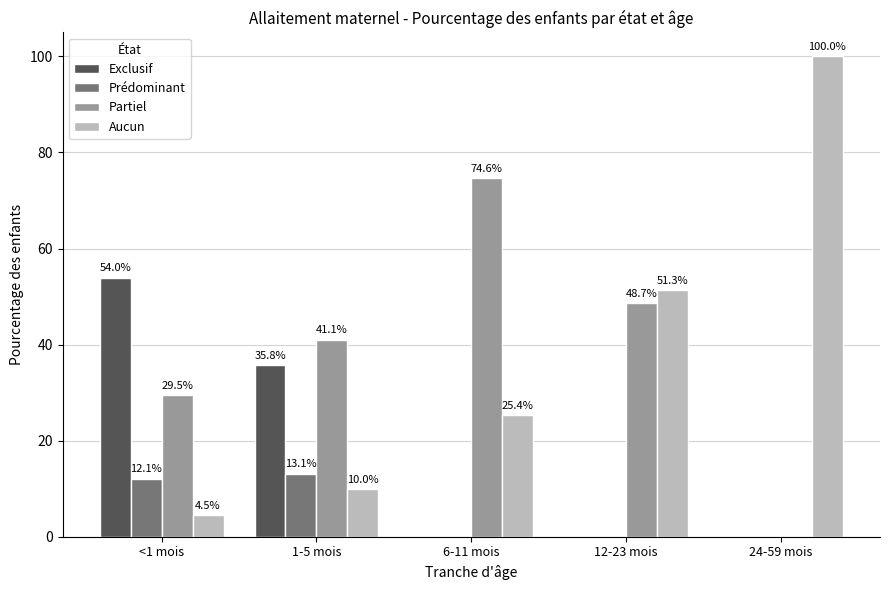

Where does the Aucun series first go above 25?

6-11 mois